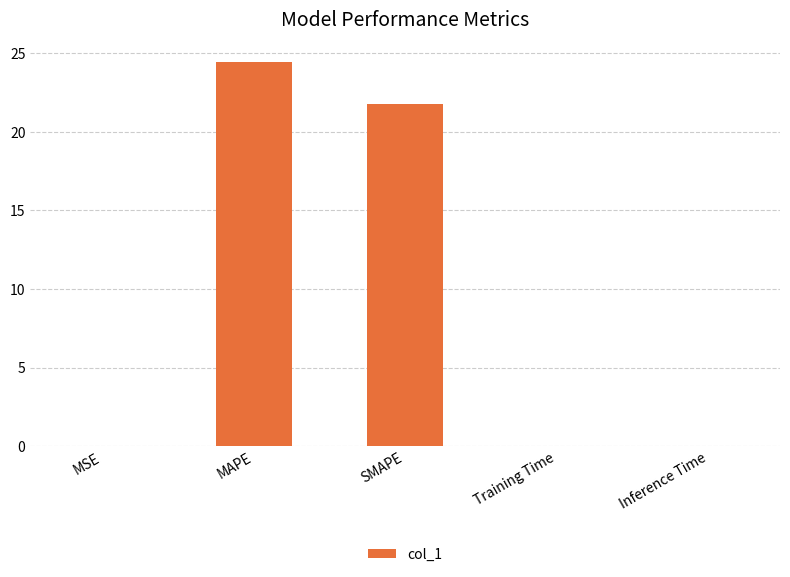

Where is the data nearest to the value 12?

SMAPE